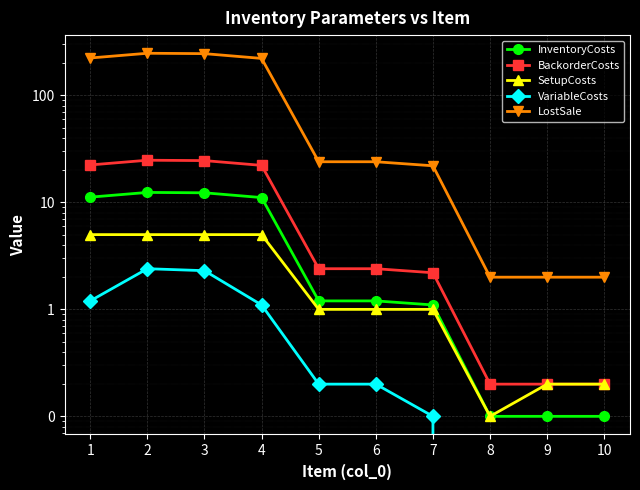

Which series has the largest total across all categories?

LostSale